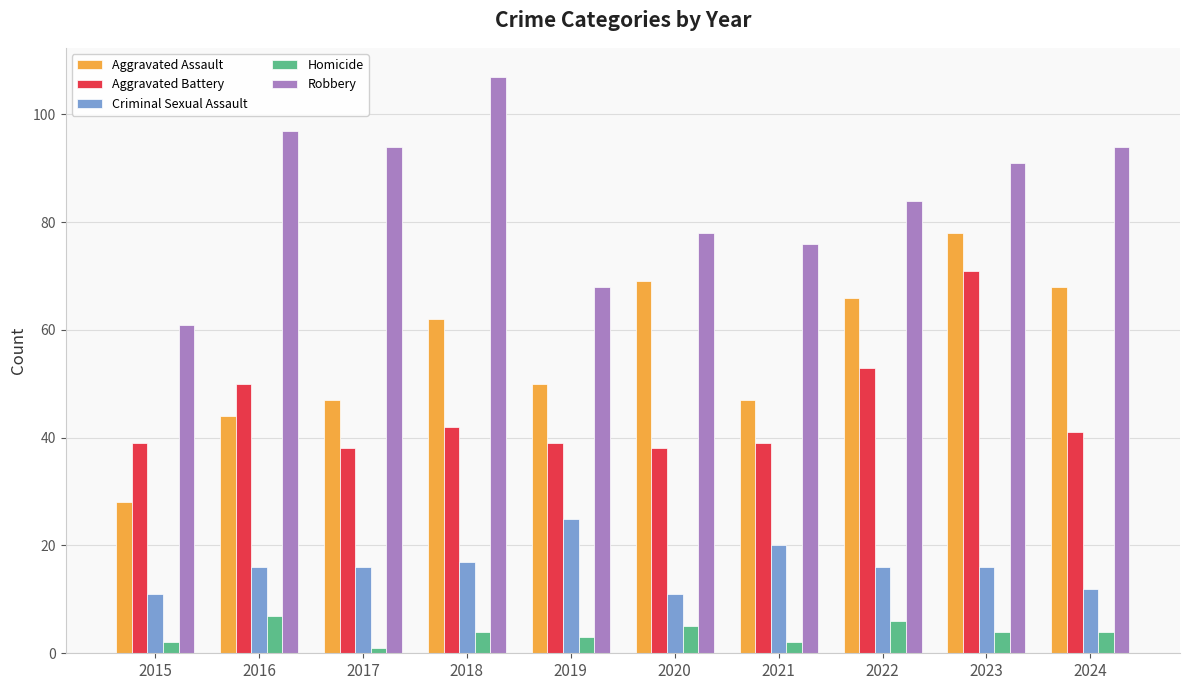

What is the total value across all series at 2024?

219